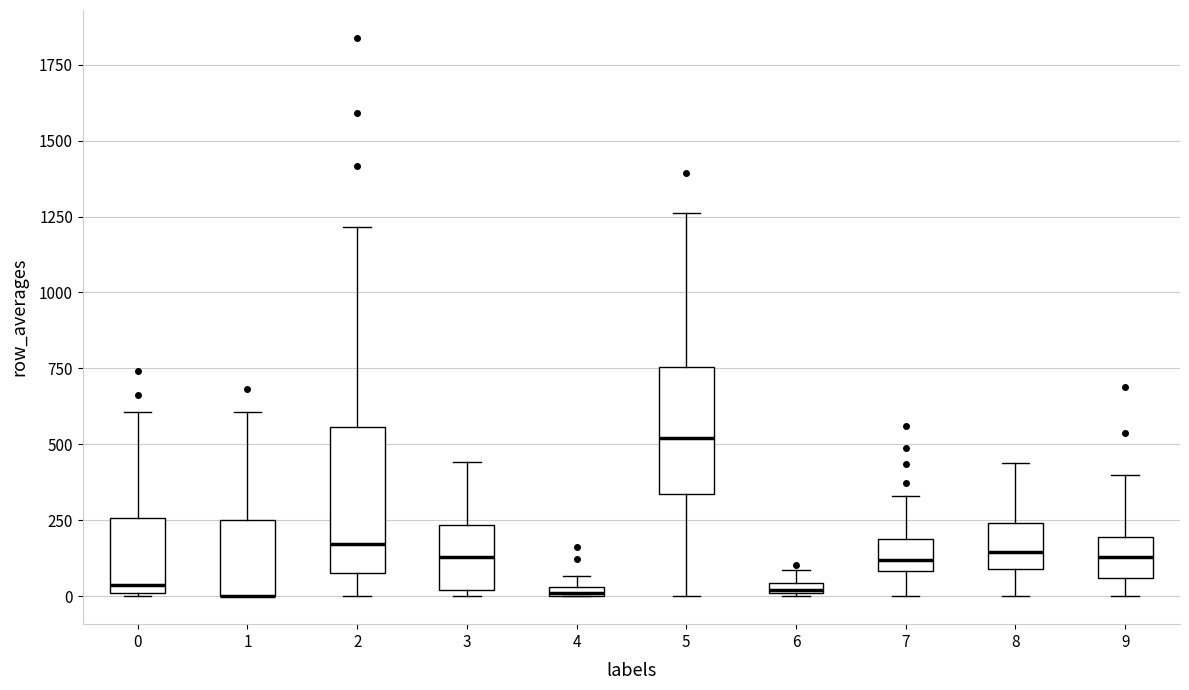

Which box is the tallest, from its lower edge to its upper edge?

2